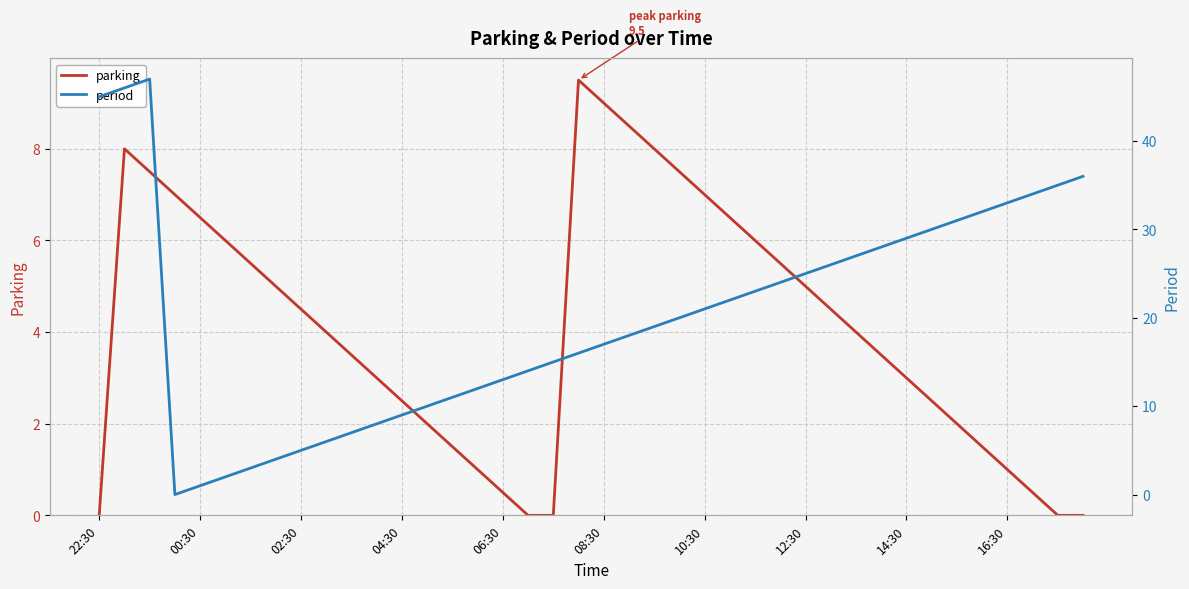

What is the difference between the second highest and second lowest values in the parking series?

9.0